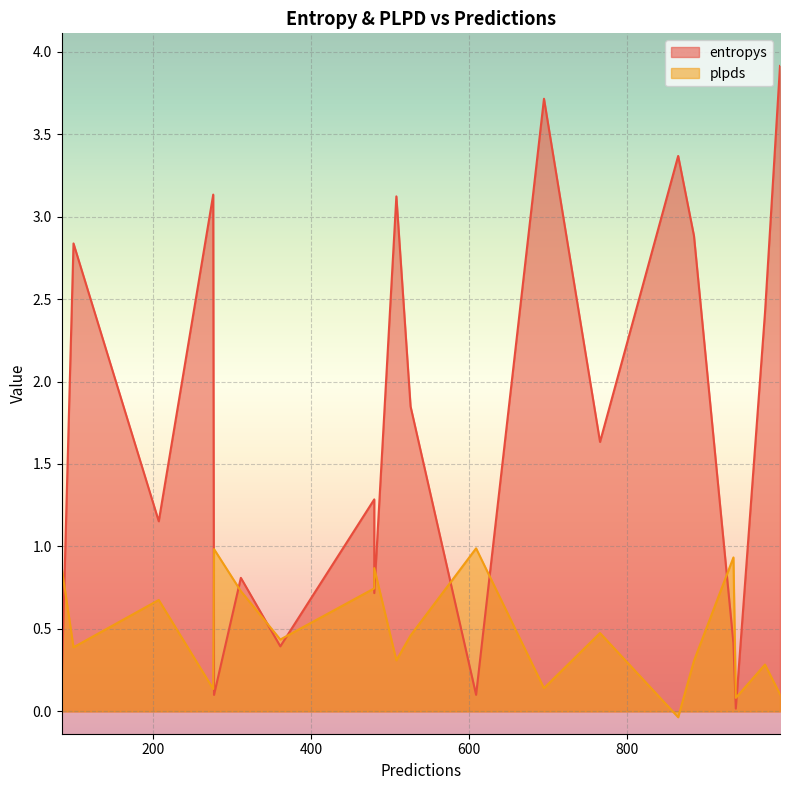

Rank the series by their maximum value, from highest to lowest.

entropys, plpds